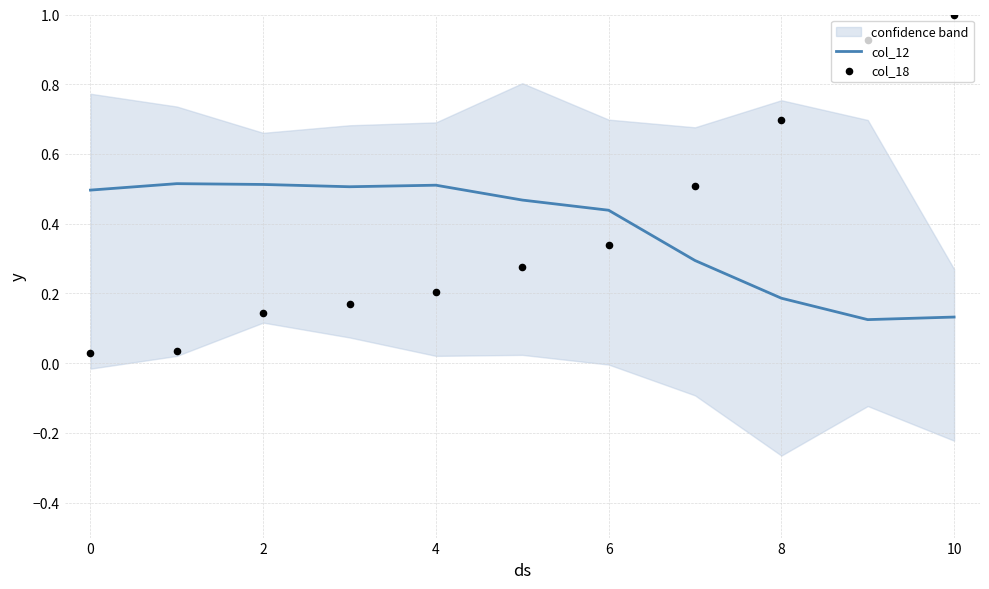

Which series contains the lowest Y value?

col_18